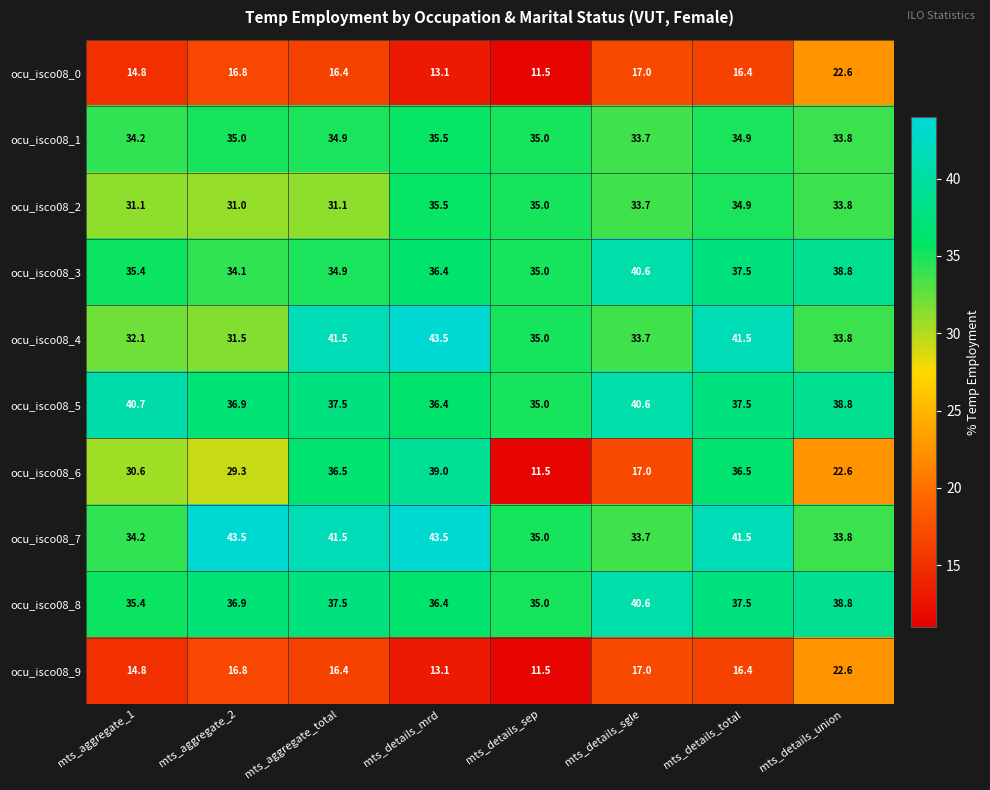

At which label does ocu_isco08_3 reach its minimum?

mts_aggregate_2